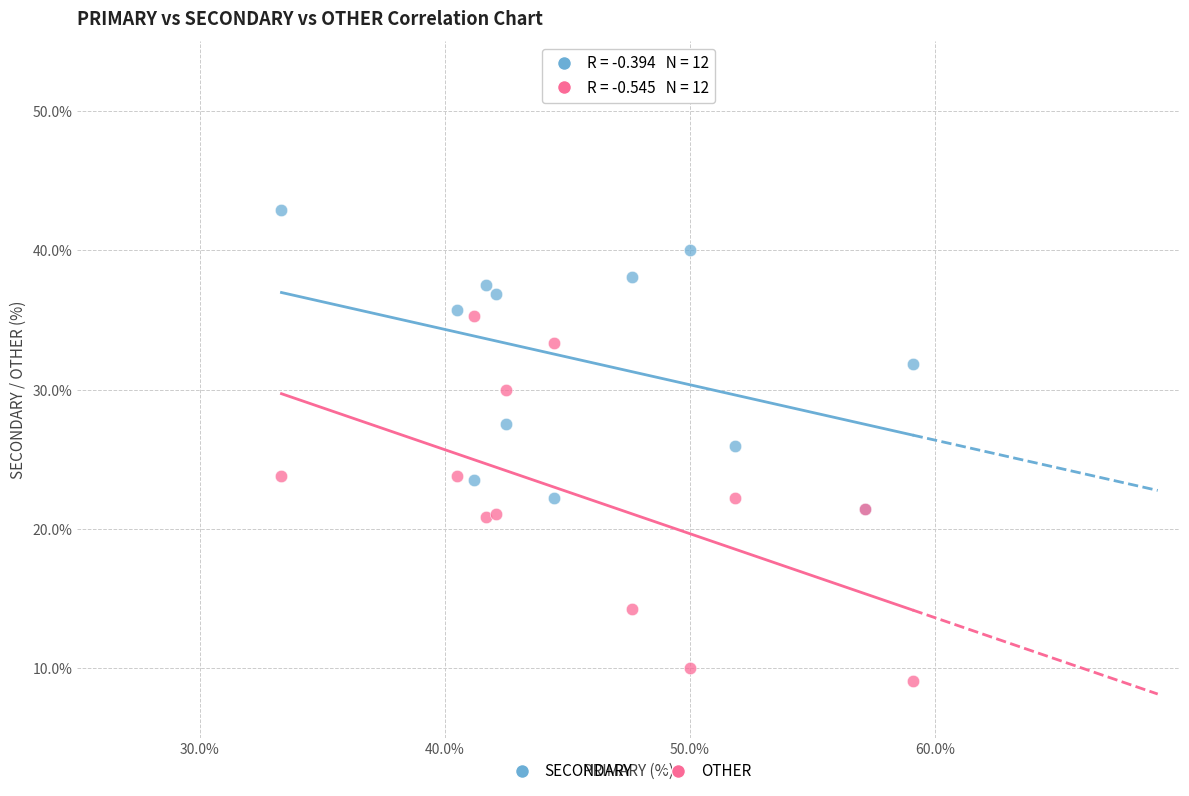

Which series reaches the minimum Y coordinate?

OTHER